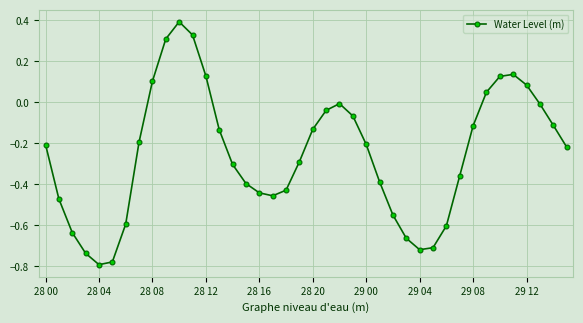

How many lines are shown in the chart?

1